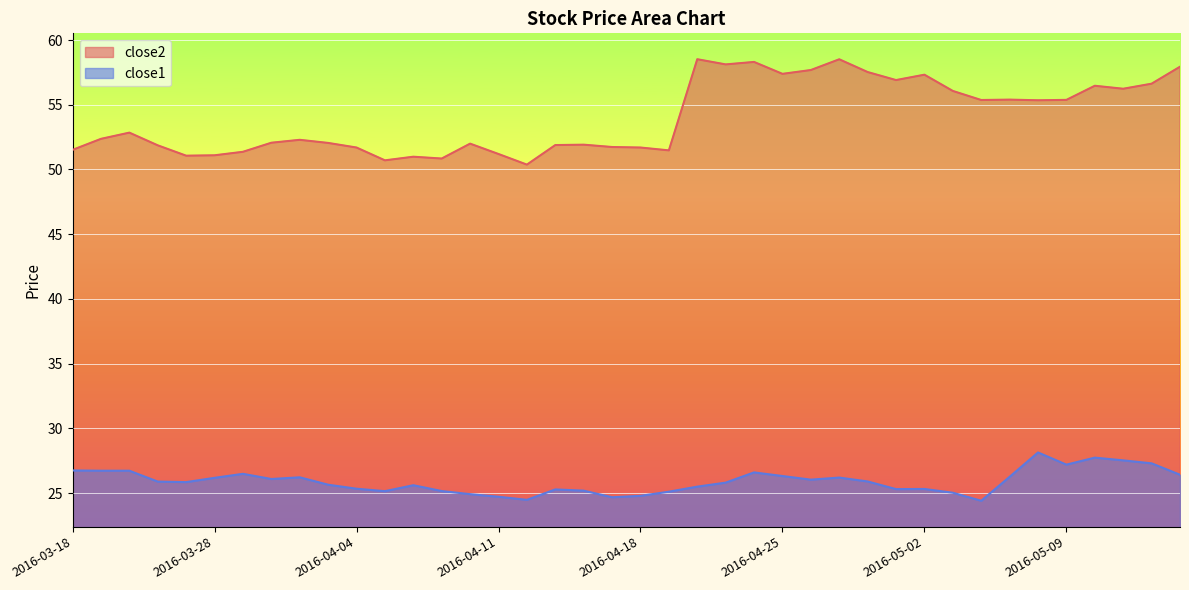

The close2 series shows 30.8 at 2016-04-28. True or false?

False